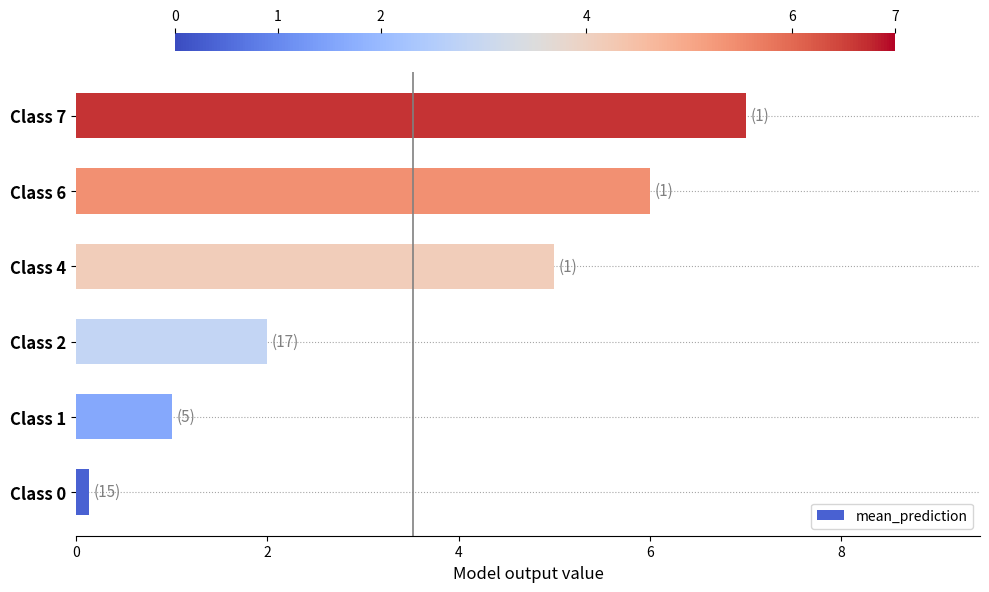

Is it true that the value at Class 6 is 3.8?

False